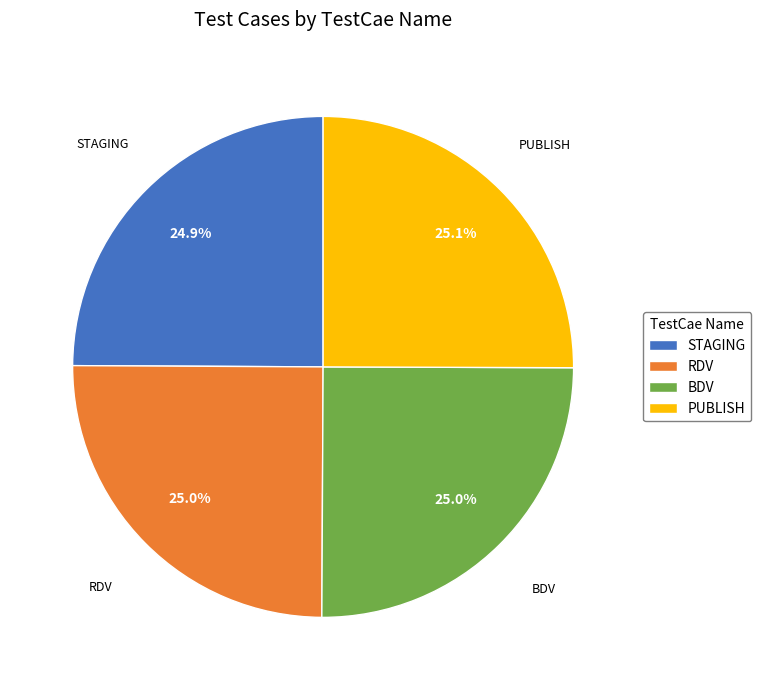

Is there any slice that represents more than half of the pie?

No